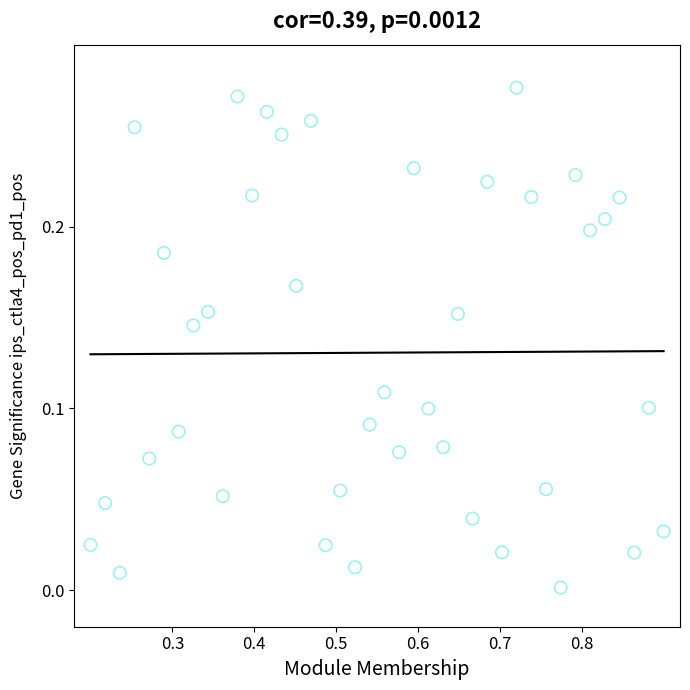

What is the range of X values (max minus min)?

0.7